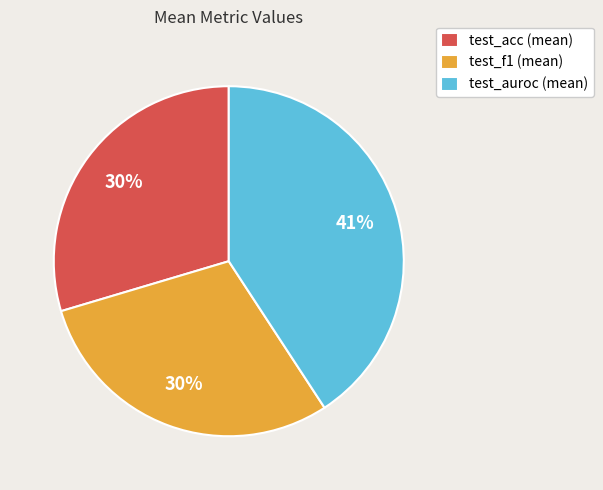

Do test_f1 (mean) and test_auroc (mean) together represent more than half of the pie?

Yes